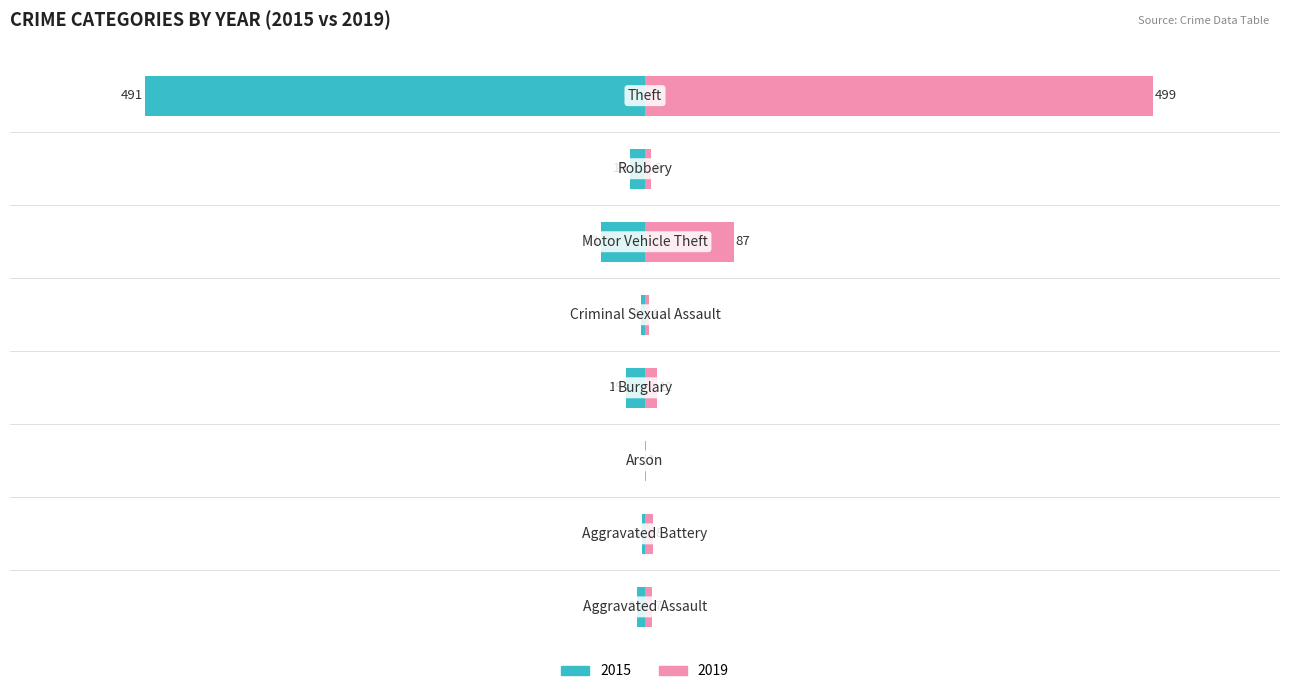

How many values in the 2015 series are below -8?

4